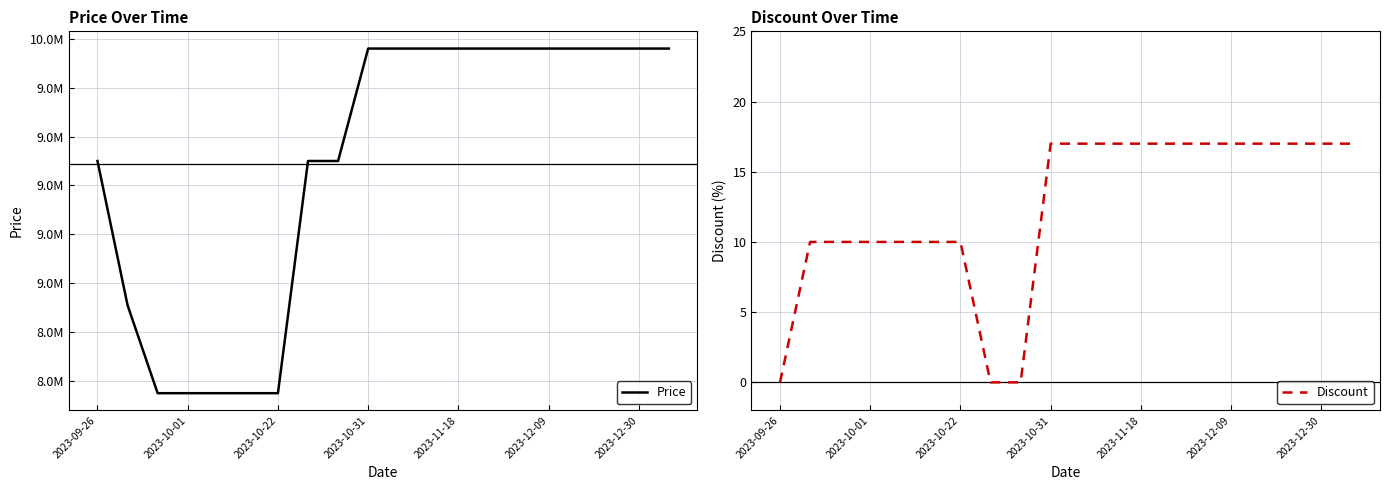

Reading left to right, transcribe all the data shown in this chart.

Price: 9500000	8910000	8550000	8550000	8550000	8550000	8550000	9500000	9500000	9960000	9960000	9960000	9960000	9960000	9960000	9960000	9960000	9960000	9960000	9960000
Discount: 0	10	10	10	10	10	10	0	0	17	17	17	17	17	17	17	17	17	17	17